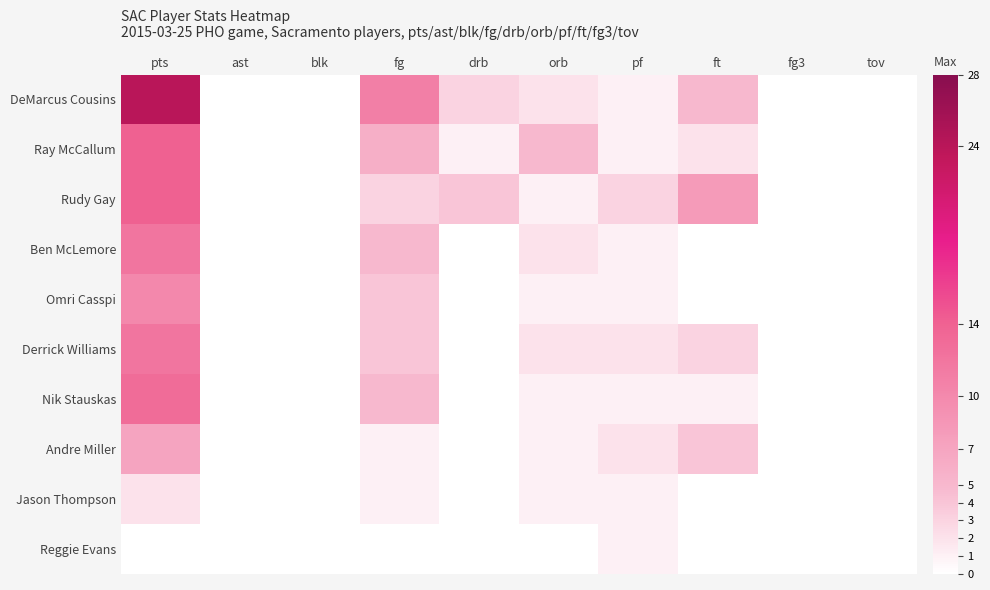

What is the difference between the highest and lowest values at ft?

8